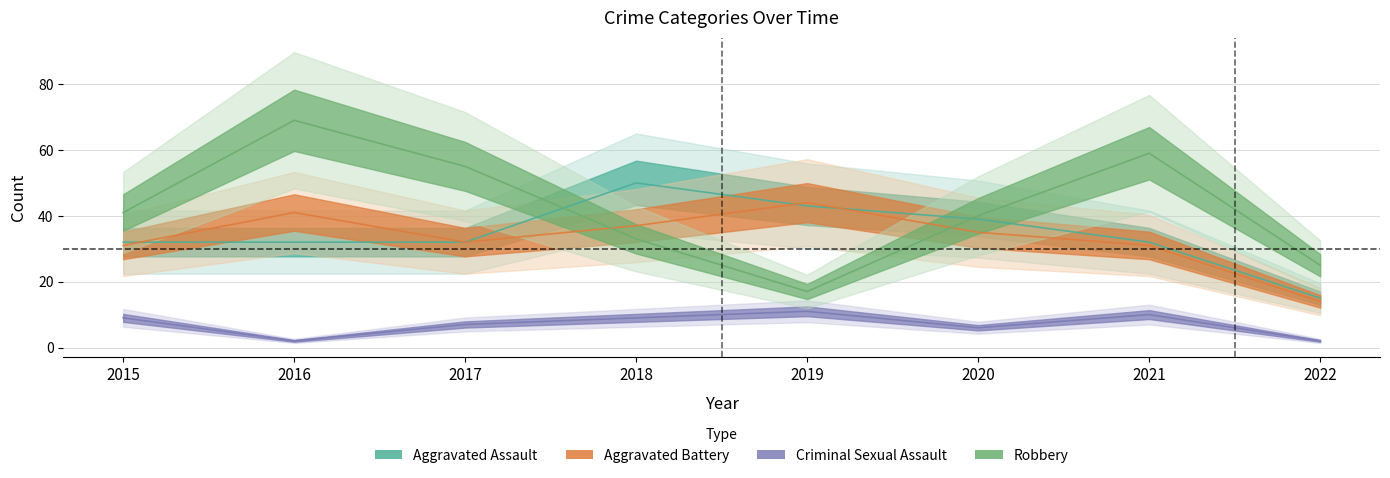

Is this an area chart (filled region under the line)?

No